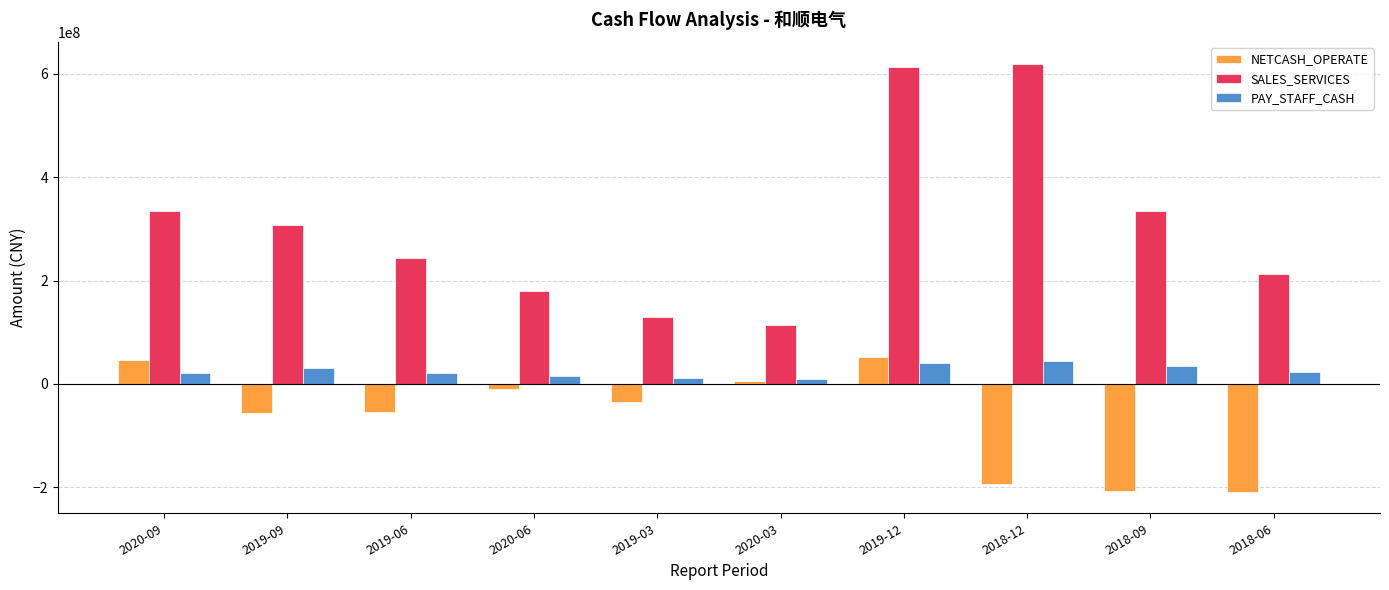

At which label is SALES_SERVICES closest to 366684580?

2020-09